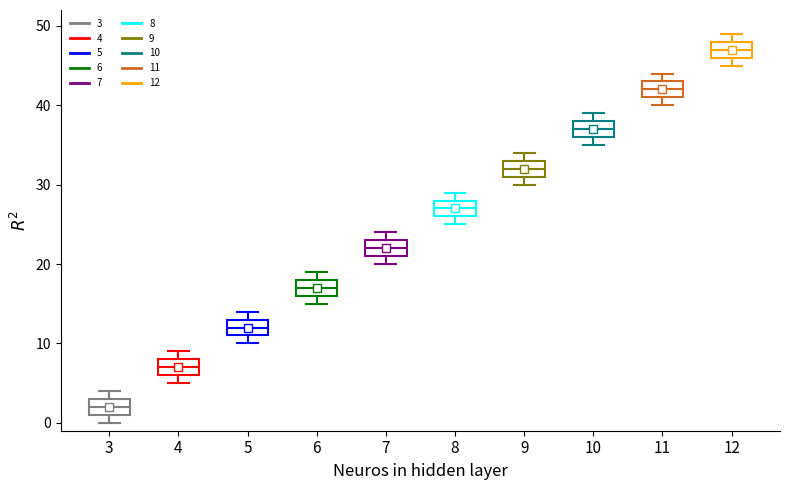

Where is the lower edge of the box at x = 8 on the y-axis? The values are not printed on the chart, so give them approximately, as read against the axis.

26